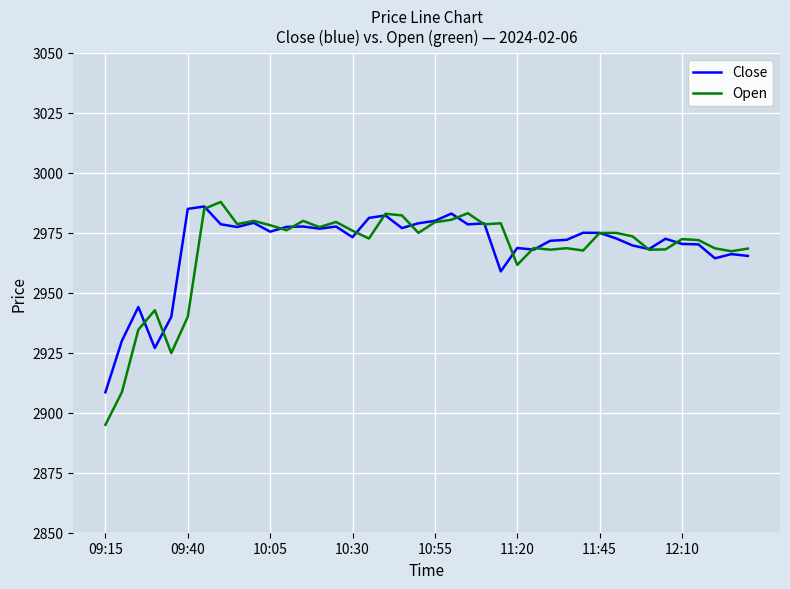

At how many categories does at least one series exceed 2895?

40